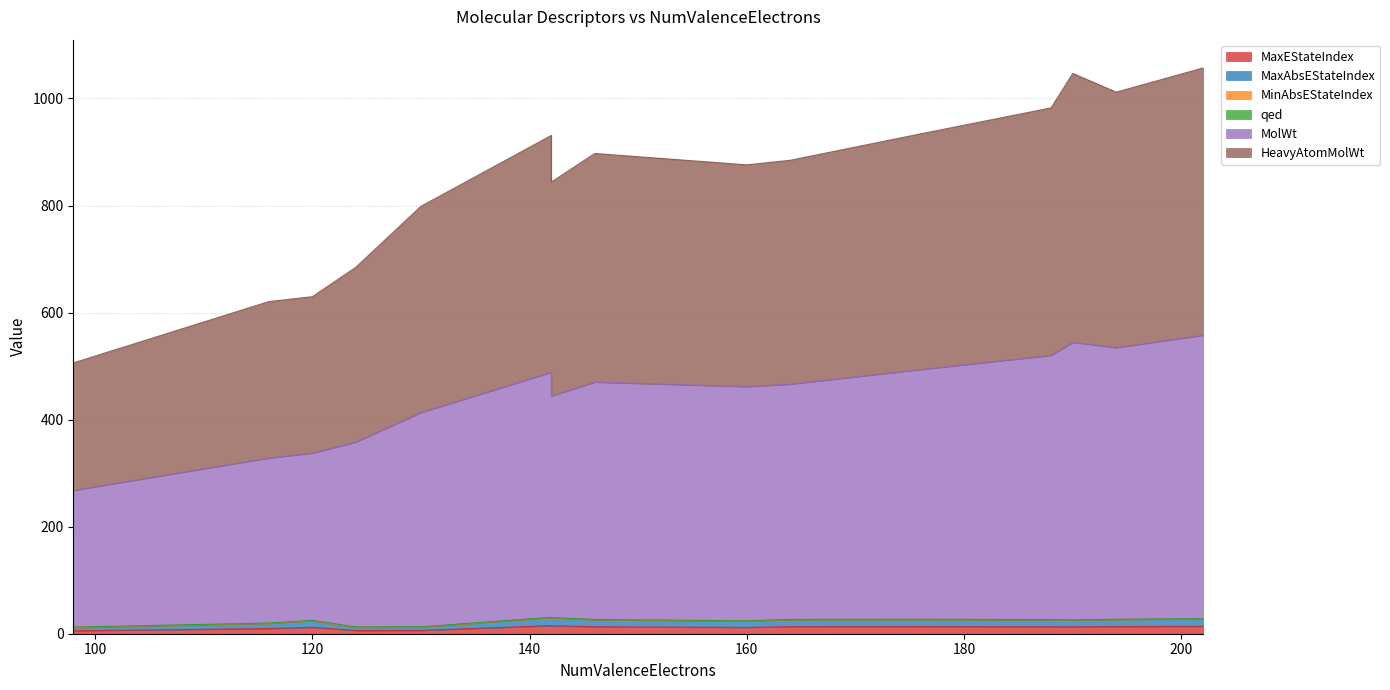

What is the sum of the MinAbsEStateIndex values at 160 and 142?

0.1